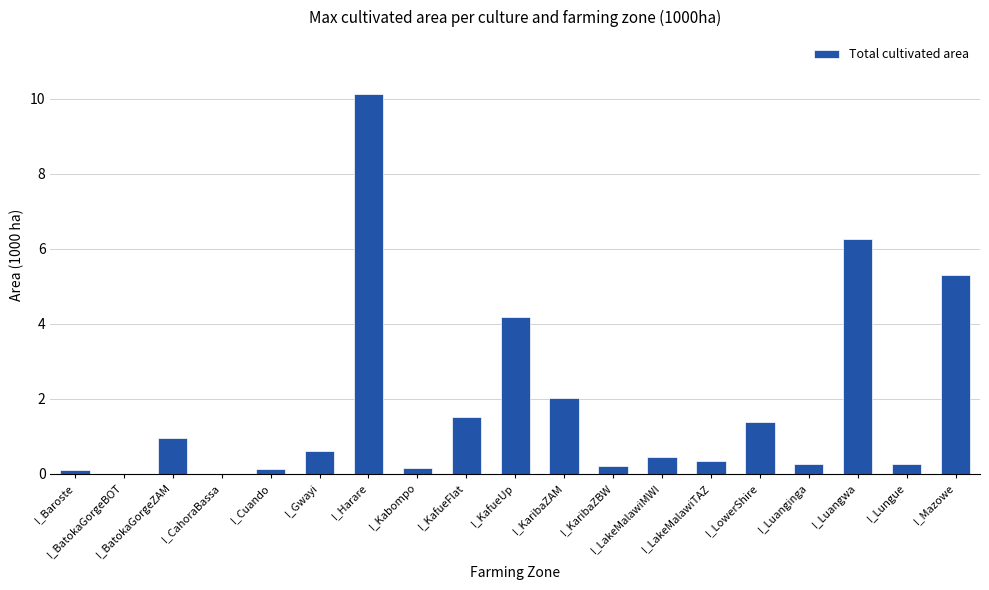

Count the number of categories in the chart.

19